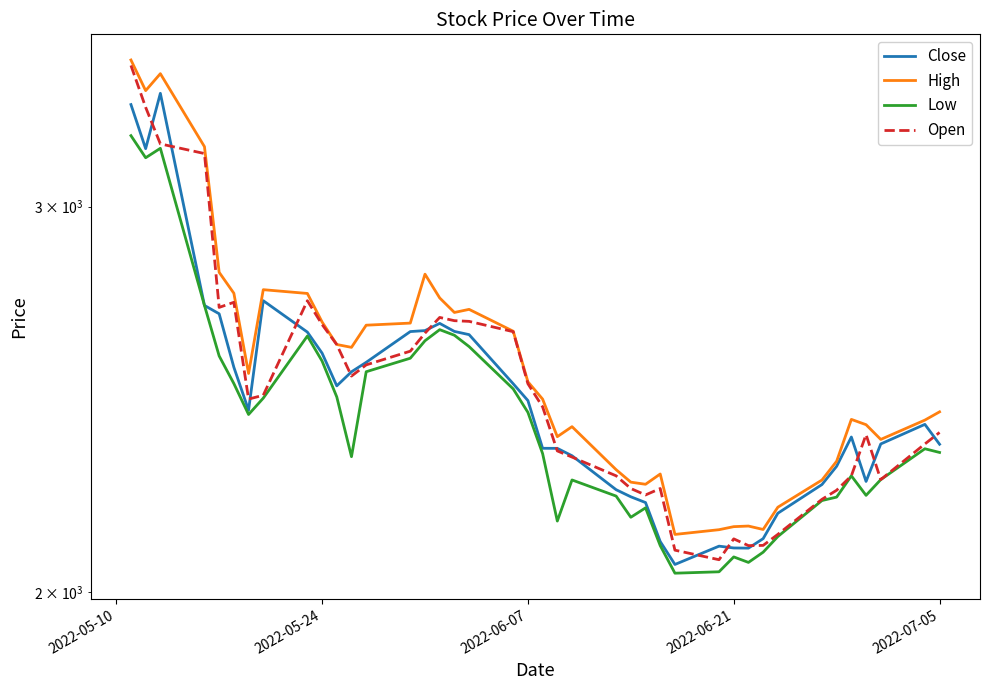

Rank the series by their average value, from lowest to highest.

Low, Close, Open, High